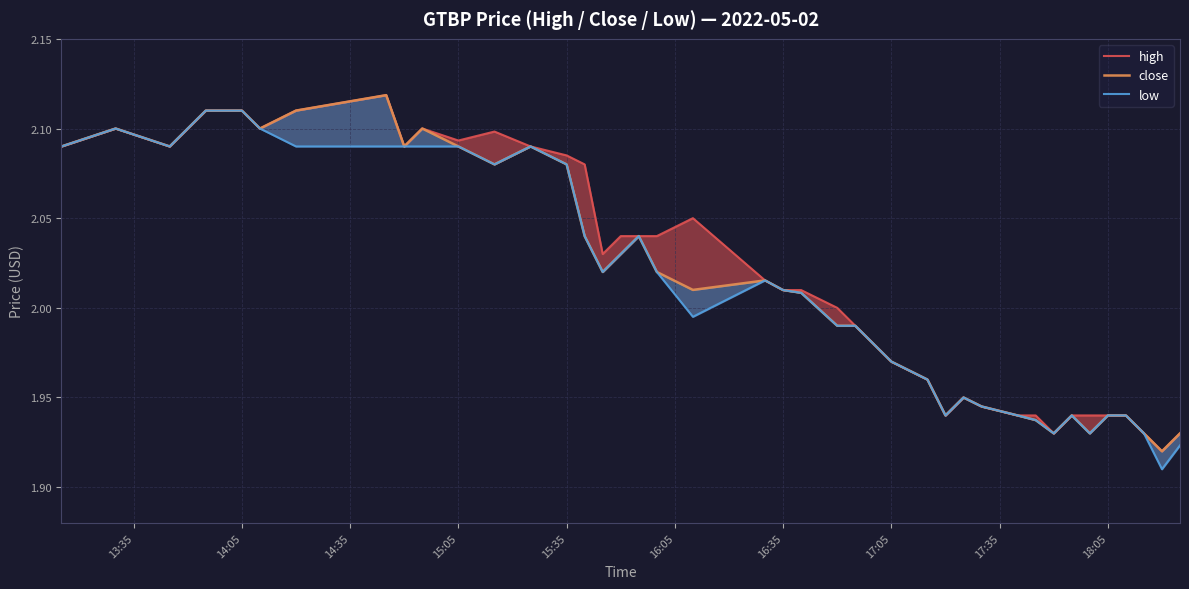

True or false: high and low intersect in this chart.

False